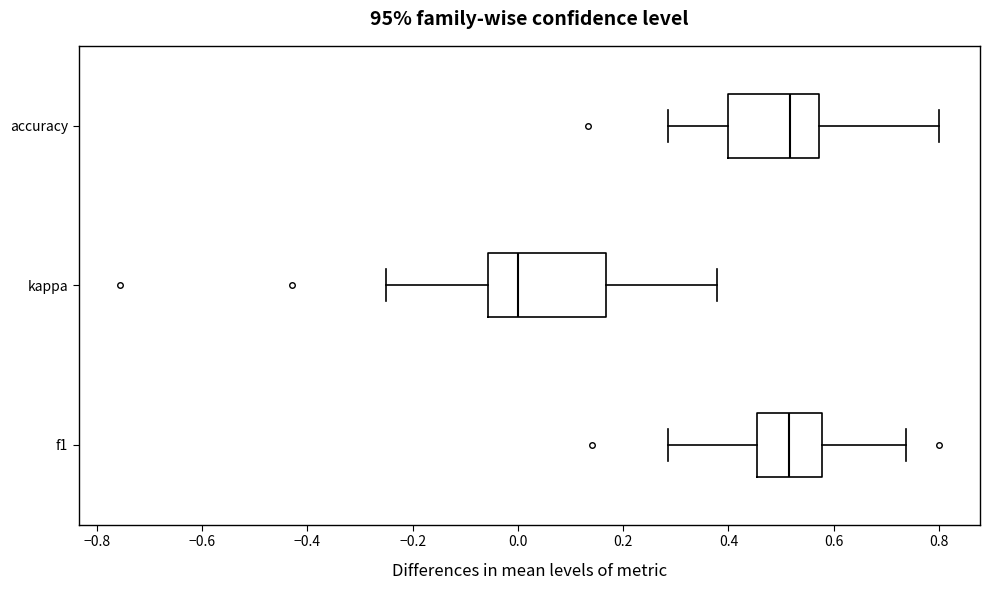

Where does the median line of the box for accuracy sit on the x-axis? The values are not printed on the chart, so give them approximately, as read against the axis.

0.52